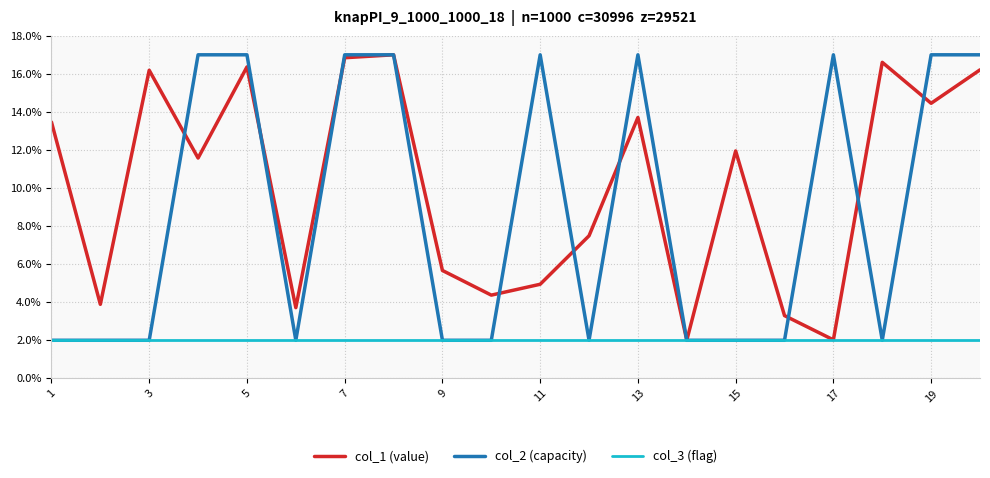

True or false: col_1 (value) has more than 0 interior local peaks.

True